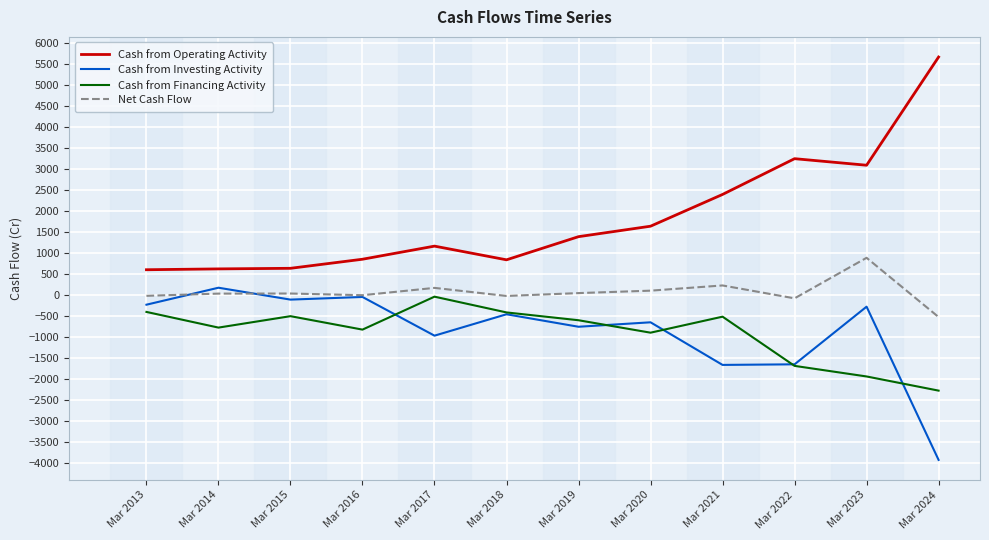

Between Mar 2013 and Mar 2023, which series saw the biggest shift?

Cash from Operating Activity